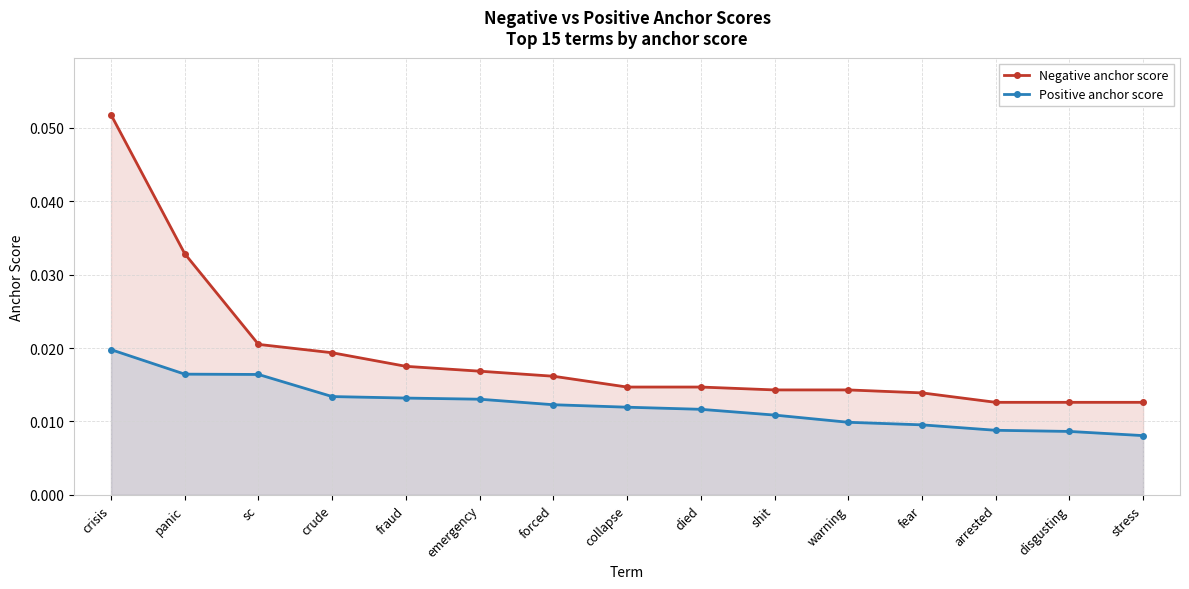

Reading right to left, what are all the values shown in this chart?

Negative anchor score: stress=0.0	disgusting=0.0	arrested=0.0	fear=0.0	warning=0.0	shit=0.0	died=0.0	collapse=0.0	forced=0.0	emergency=0.0	fraud=0.0	crude=0.0	sc=0.0	panic=0.0	crisis=0.1
Positive anchor score: stress=0.0	disgusting=0.0	arrested=0.0	fear=0.0	warning=0.0	shit=0.0	died=0.0	collapse=0.0	forced=0.0	emergency=0.0	fraud=0.0	crude=0.0	sc=0.0	panic=0.0	crisis=0.0